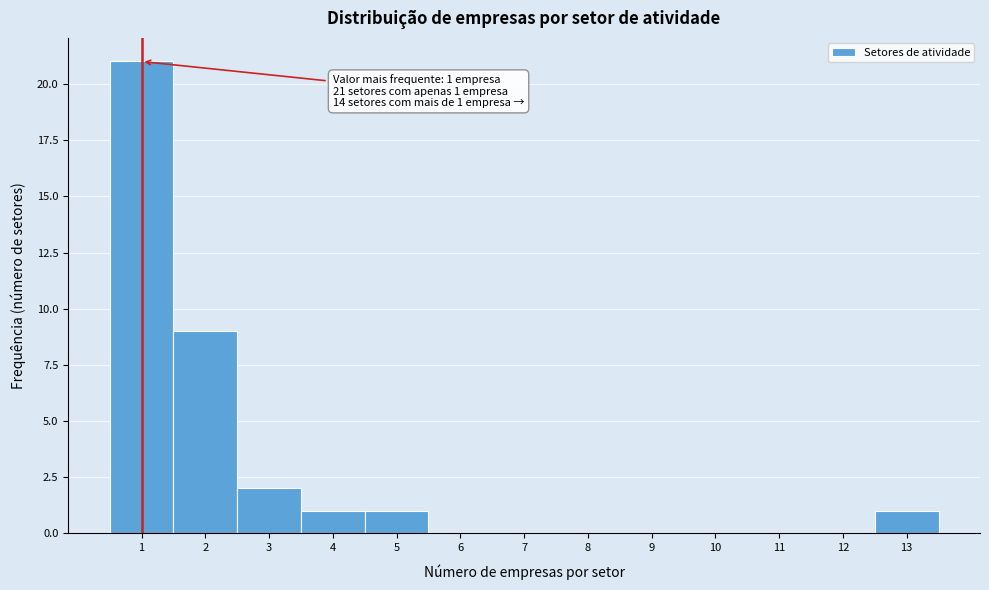

Over which range of the x-axis is the bar tallest?

0.5 to 1.5